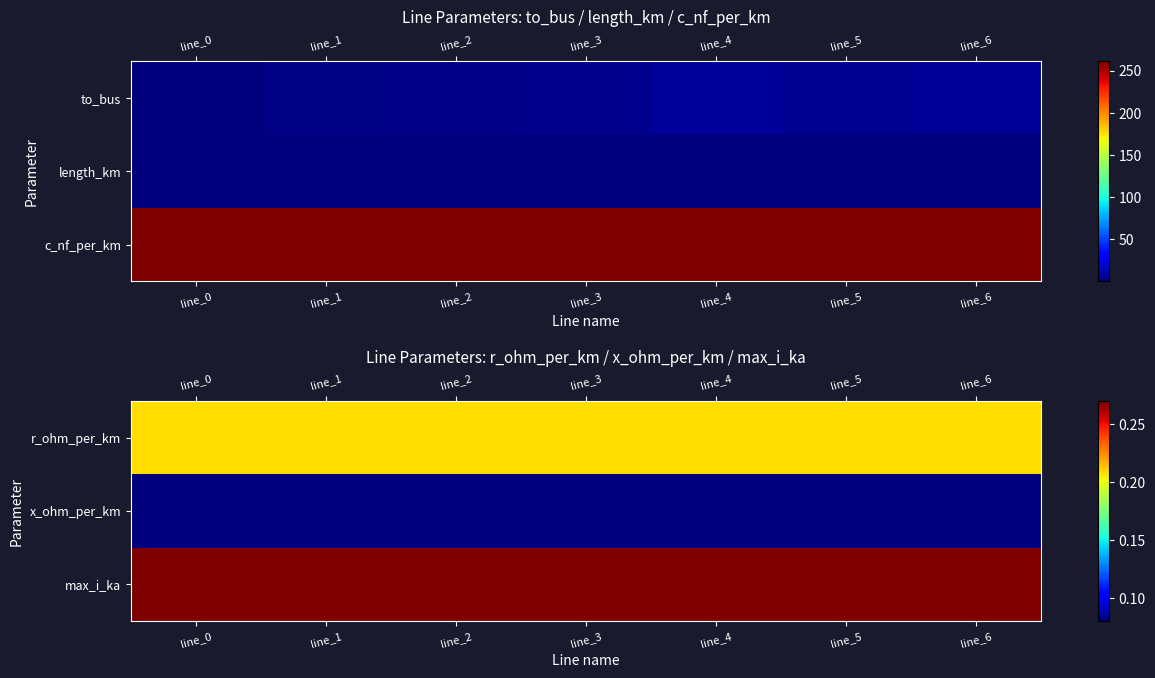

What is the sum of the max_i_ka values at line_4 and line_3?

0.5